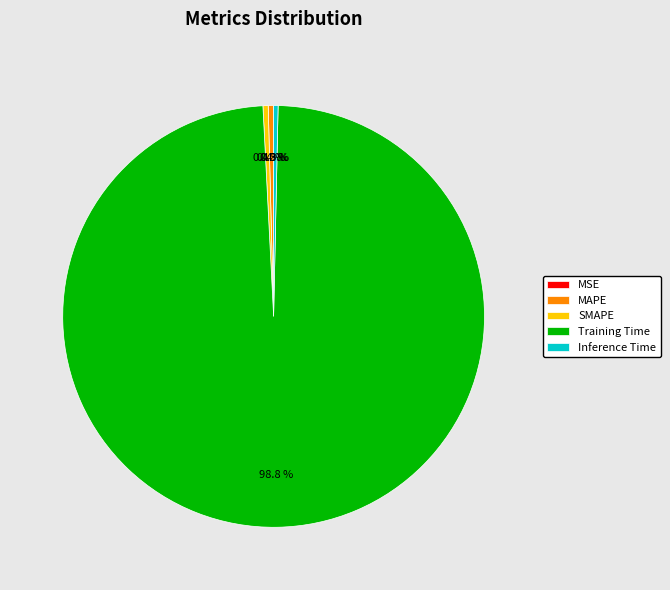

Combined, what portion of the pie is Inference Time and Training Time?

99.2%